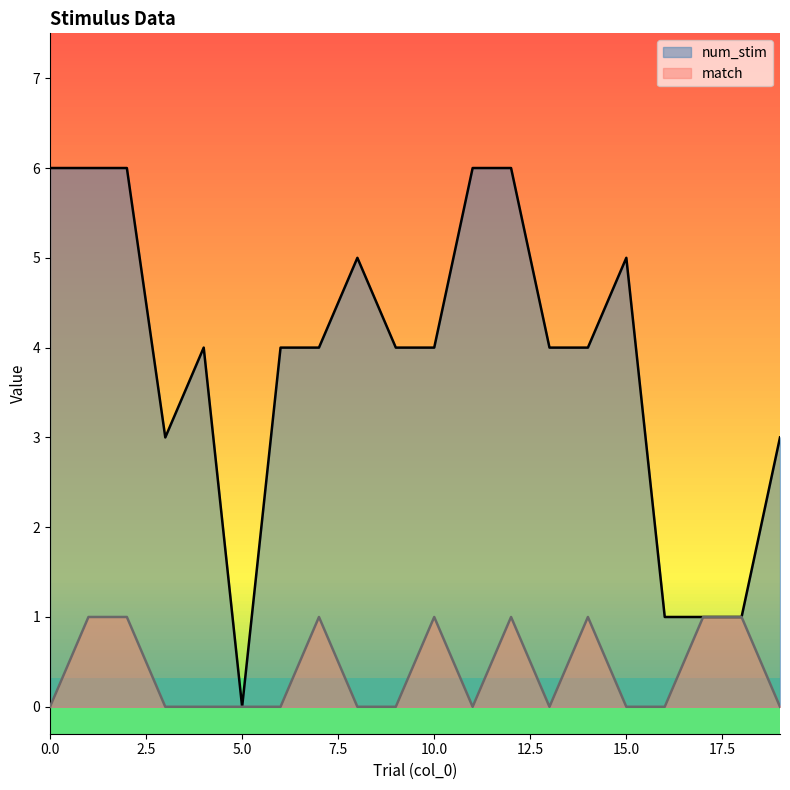

How many values in num_stim are above zero?

19